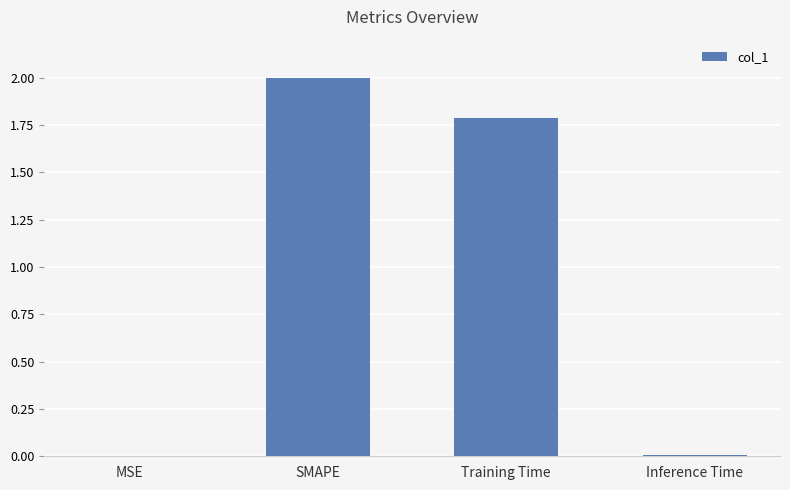

Which has a higher value, Inference Time or Training Time?

Training Time